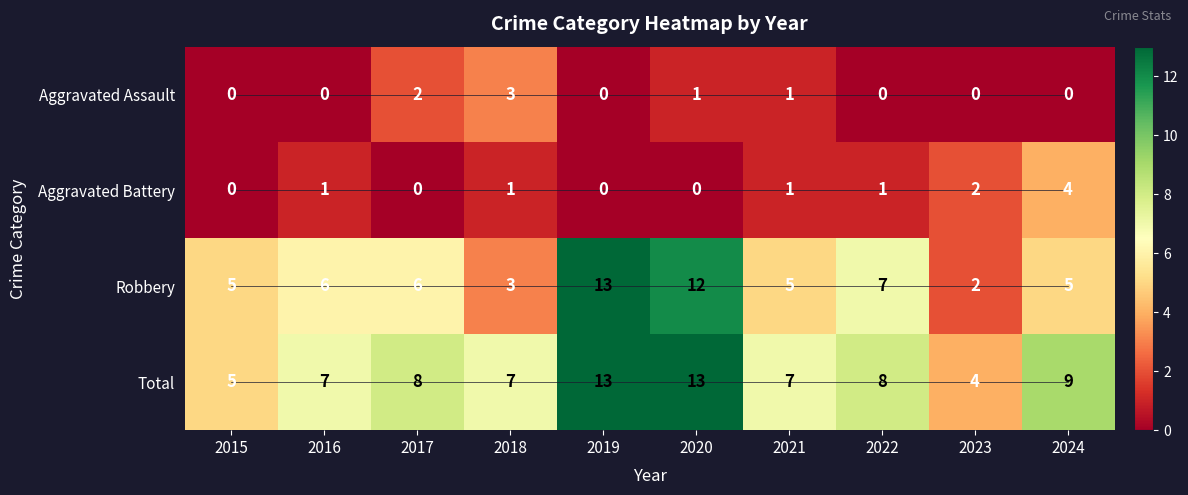

What is the total value across all series at 2016?

14